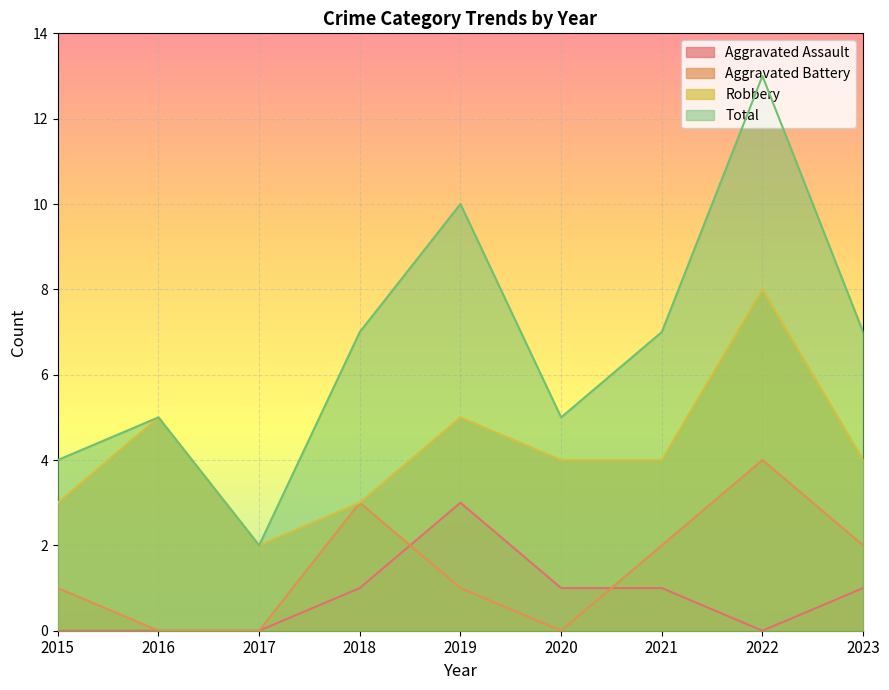

How many lines are shown in the chart?

4